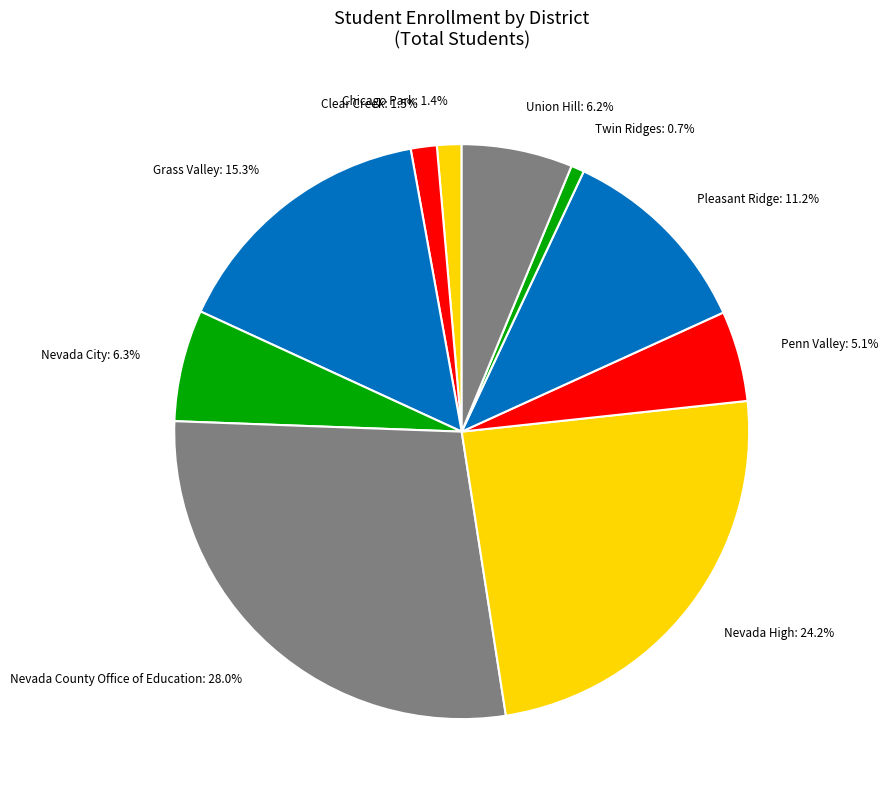

To the nearest percent, what is the difference between the largest and smallest slice percentages?

27%